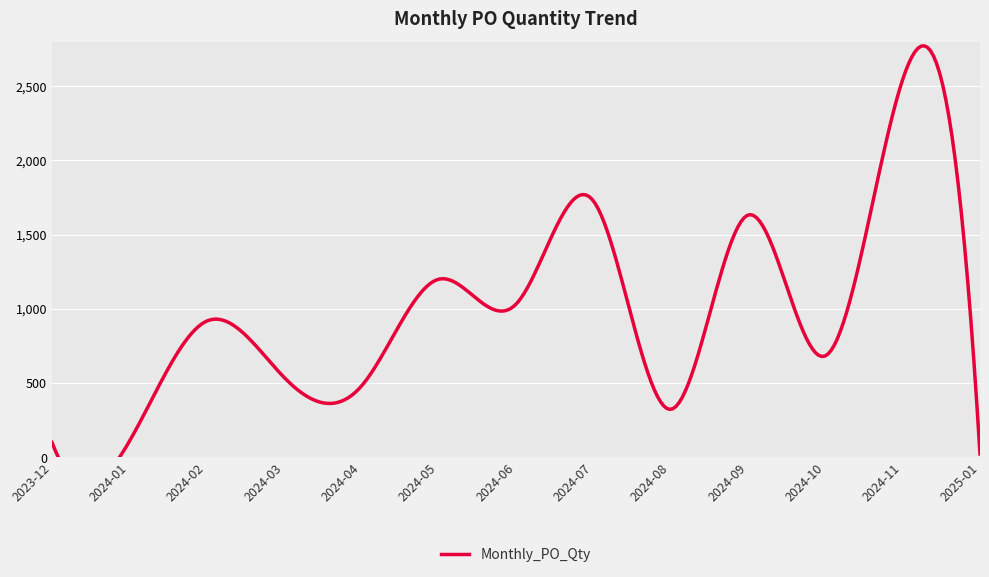

Where is the data nearest to the value 1284?

2024-05